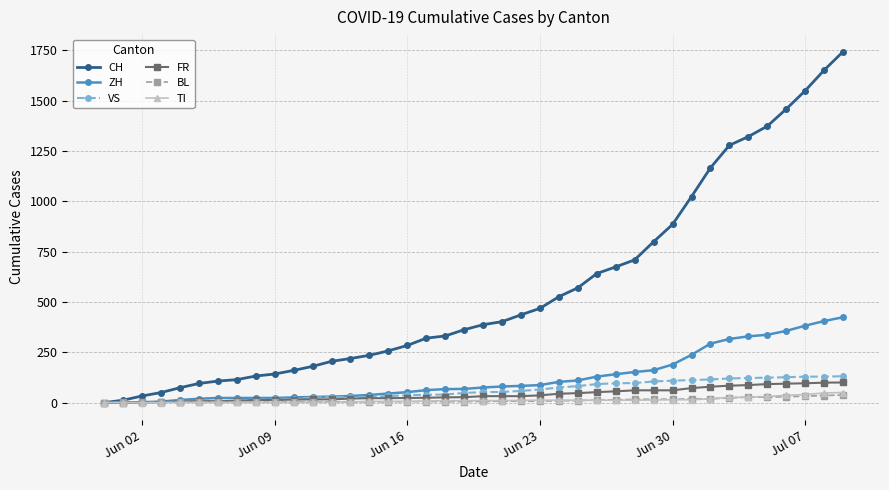

How many data points does each series have?

40